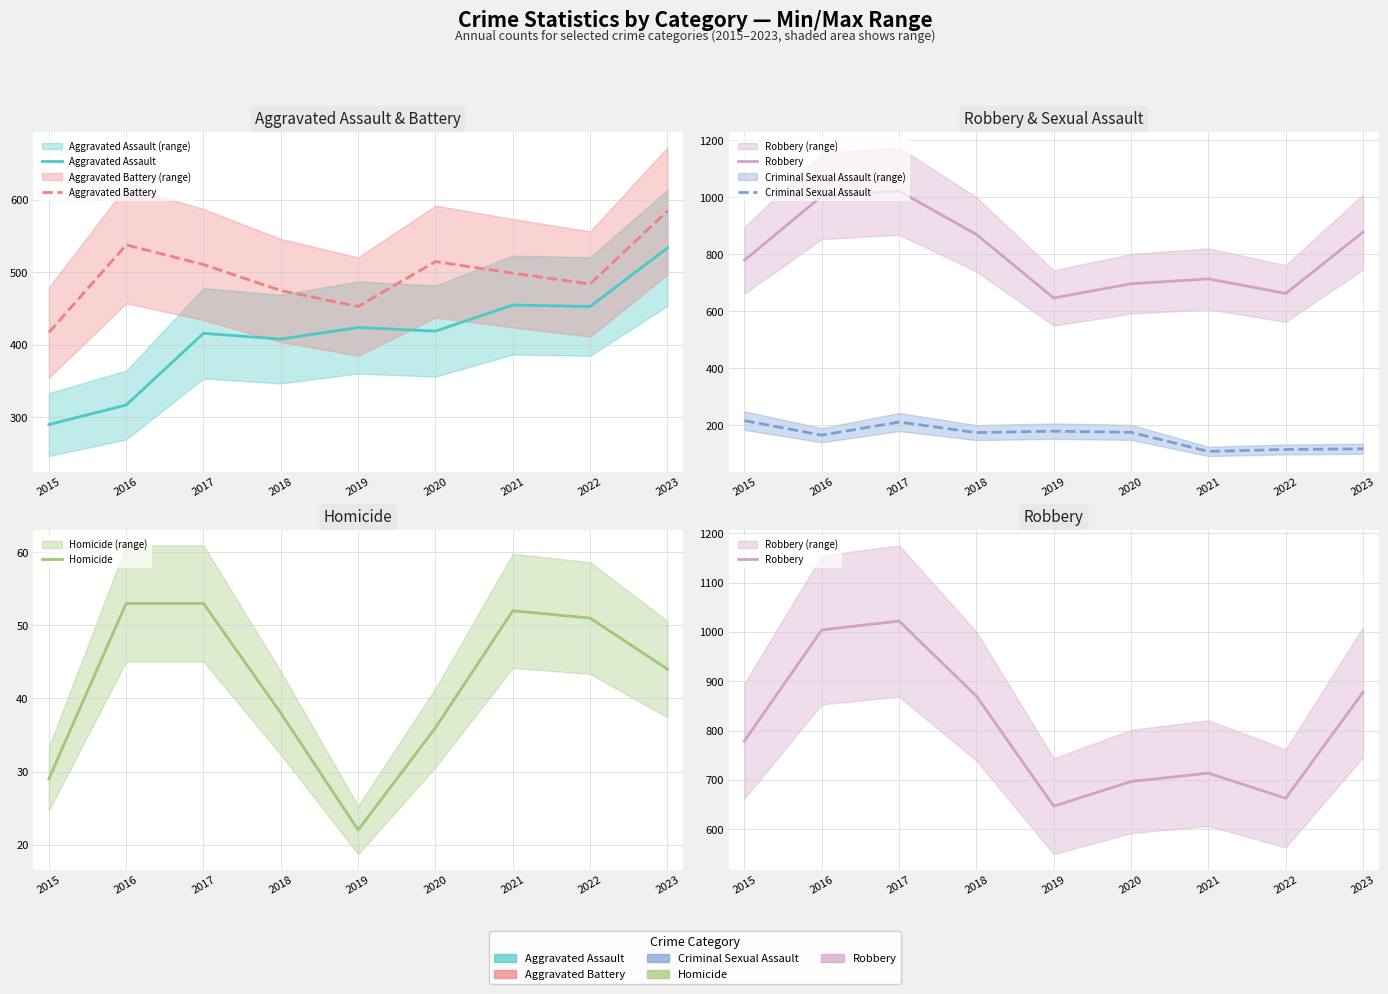

At which category does the chart reach its minimum across all series?

2019